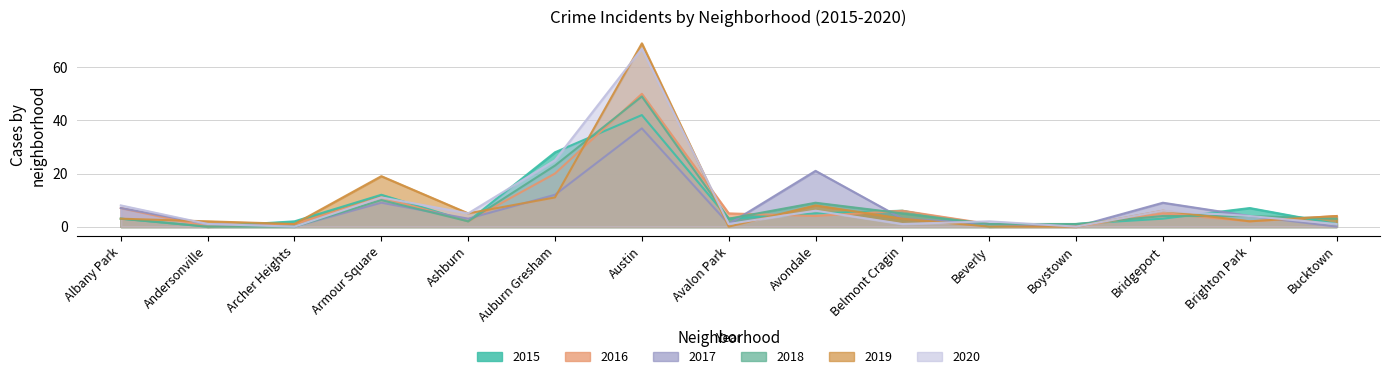

What are all the series names shown in the legend?

2015, 2016, 2017, 2018, 2019, 2020